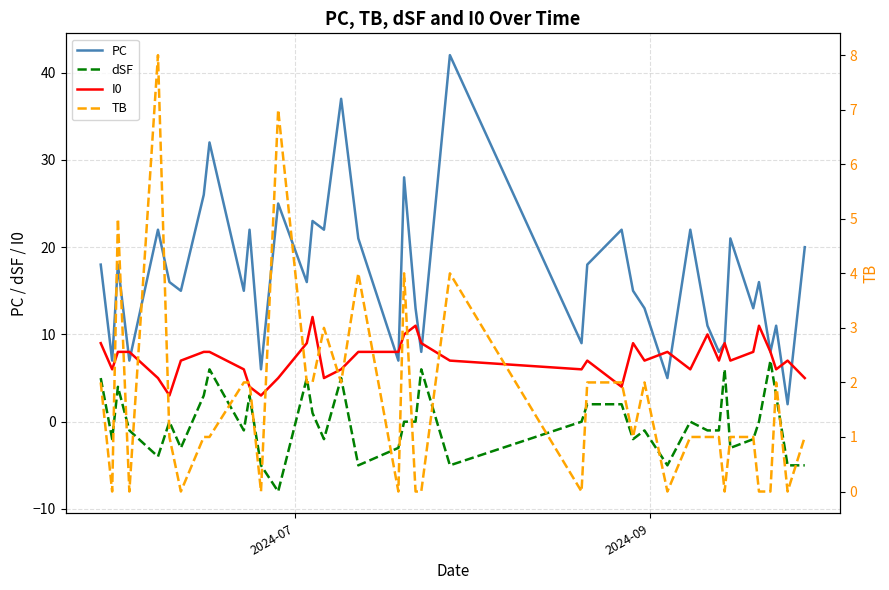

In PC, how many points are higher than both neighbors (excluding endpoints)?

14